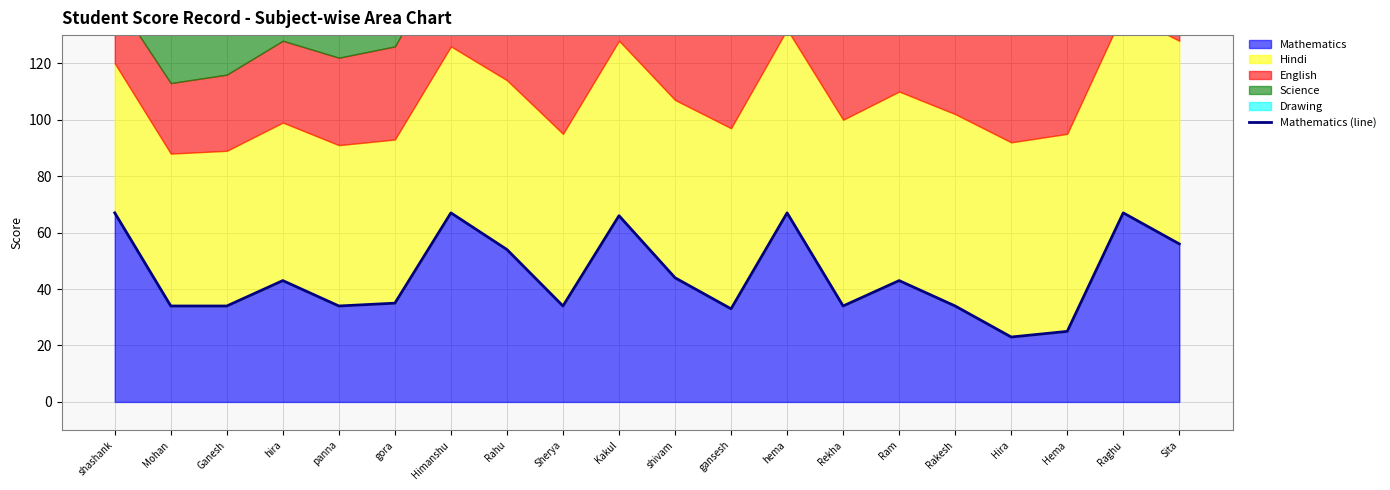

Reading right to left, what are all the values shown in this chart?

56	67	25	23	34	43	34	67	33	44	66	34	54	67	35	34	43	34	34	67